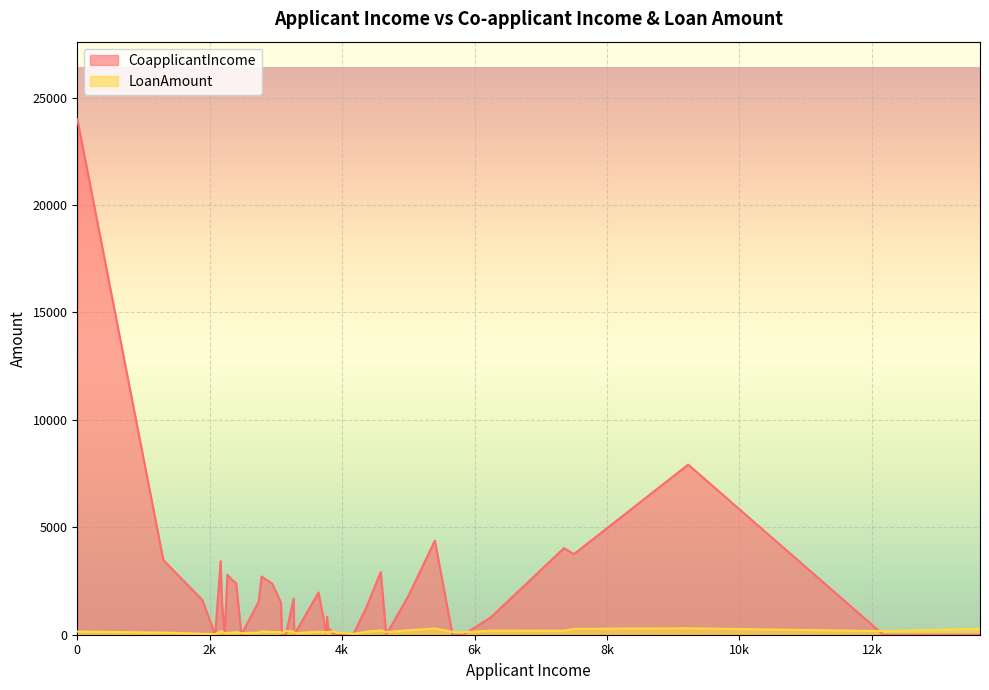

How many data points does each series have?

40